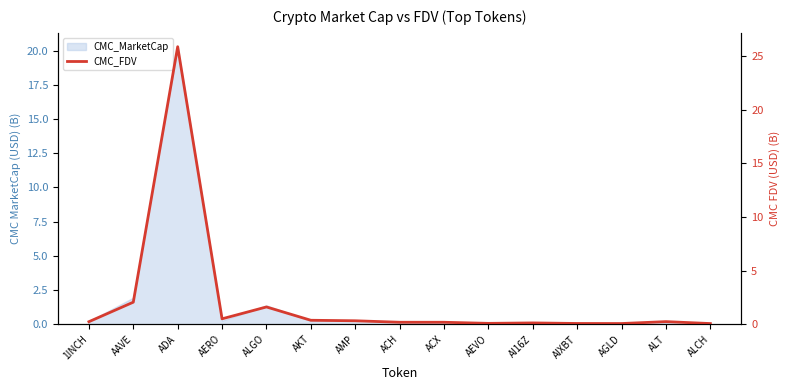

Reading left to right, transcribe all the data shown in this chart.

1INCH=0.2	AAVE=2.1	ADA=25.9	AERO=0.5	ALGO=1.6	AKT=0.4	AMP=0.3	ACH=0.2	ACX=0.2	AEVO=0.1	AI16Z=0.1	AIXBT=0.1	AGLD=0.1	ALT=0.2	ALCH=0.1